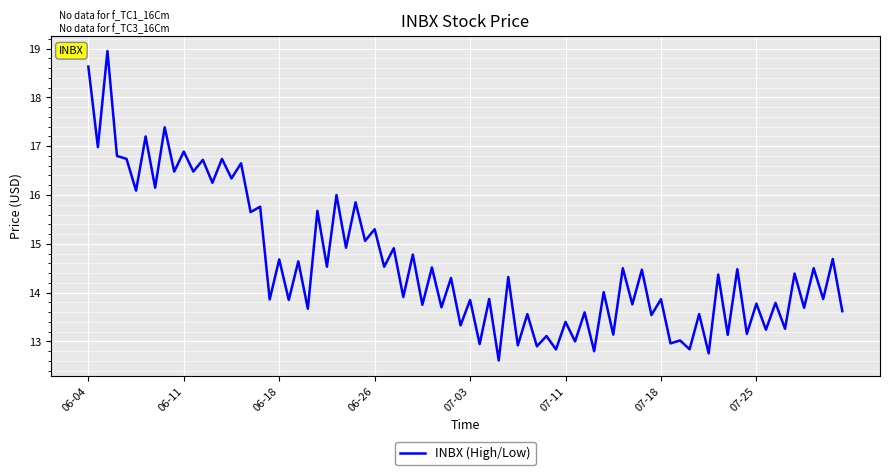

What is the difference between the maximum and minimum values?

6.3